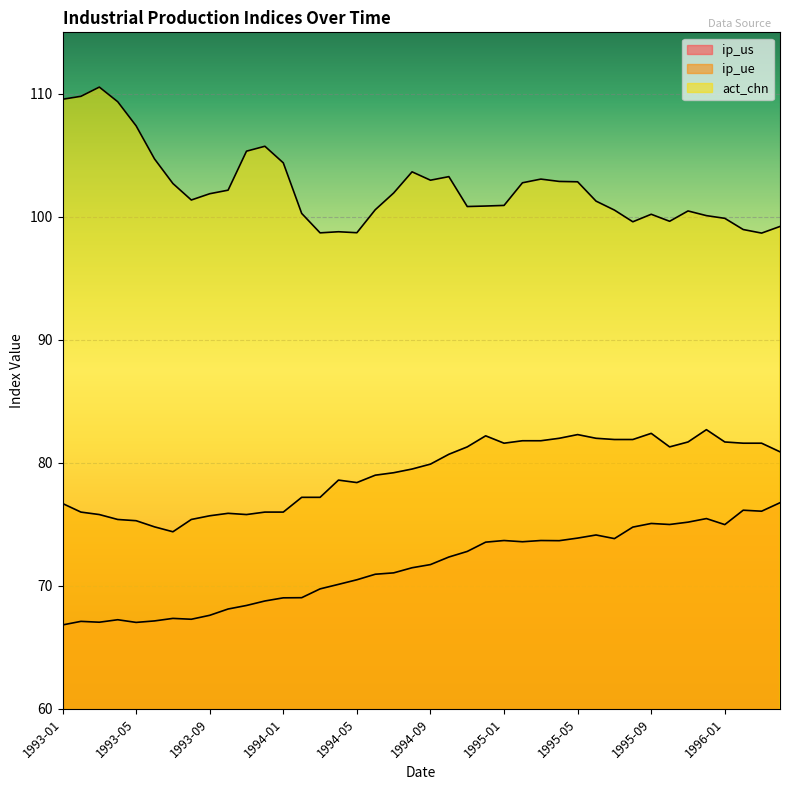

Reading left to right, list all the values displayed in this chart.

ip_us: 1993-01=66.8	1993-02=67.1	1993-03=67.0	1993-04=67.2	1993-05=67.0	1993-06=67.2	1993-07=67.4	1993-08=67.3	1993-09=67.6	1993-10=68.1	1993-11=68.4	1993-12=68.8	1994-01=69.0	1994-02=69.0	1994-03=69.8	1994-04=70.1	1994-05=70.5	1994-06=70.9	1994-07=71.1	1994-08=71.5	1994-09=71.7	1994-10=72.3	1994-11=72.8	1994-12=73.6	1995-01=73.7	1995-02=73.6	1995-03=73.7	1995-04=73.7	1995-05=73.9	1995-06=74.1	1995-07=73.8	1995-08=74.8	1995-09=75.1	1995-10=75.0	1995-11=75.2	1995-12=75.5	1996-01=75.0	1996-02=76.2	1996-03=76.1	1996-04=76.8
ip_ue: 1993-01=76.7	1993-02=76.0	1993-03=75.8	1993-04=75.4	1993-05=75.3	1993-06=74.8	1993-07=74.4	1993-08=75.4	1993-09=75.7	1993-10=75.9	1993-11=75.8	1993-12=76.0	1994-01=76.0	1994-02=77.2	1994-03=77.2	1994-04=78.6	1994-05=78.4	1994-06=79.0	1994-07=79.2	1994-08=79.5	1994-09=79.9	1994-10=80.7	1994-11=81.3	1994-12=82.2	1995-01=81.6	1995-02=81.8	1995-03=81.8	1995-04=82.0	1995-05=82.3	1995-06=82.0	1995-07=81.9	1995-08=81.9	1995-09=82.4	1995-10=81.3	1995-11=81.7	1995-12=82.7	1996-01=81.7	1996-02=81.6	1996-03=81.6	1996-04=80.9
act_chn: 1993-01=109.6	1993-02=109.8	1993-03=110.5	1993-04=109.4	1993-05=107.4	1993-06=104.7	1993-07=102.7	1993-08=101.4	1993-09=101.9	1993-10=102.2	1993-11=105.3	1993-12=105.7	1994-01=104.4	1994-02=100.3	1994-03=98.7	1994-04=98.8	1994-05=98.7	1994-06=100.6	1994-07=101.9	1994-08=103.7	1994-09=103.0	1994-10=103.3	1994-11=100.8	1994-12=100.9	1995-01=100.9	1995-02=102.8	1995-03=103.1	1995-04=102.9	1995-05=102.8	1995-06=101.3	1995-07=100.5	1995-08=99.6	1995-09=100.2	1995-10=99.6	1995-11=100.5	1995-12=100.1	1996-01=99.9	1996-02=99.0	1996-03=98.7	1996-04=99.2